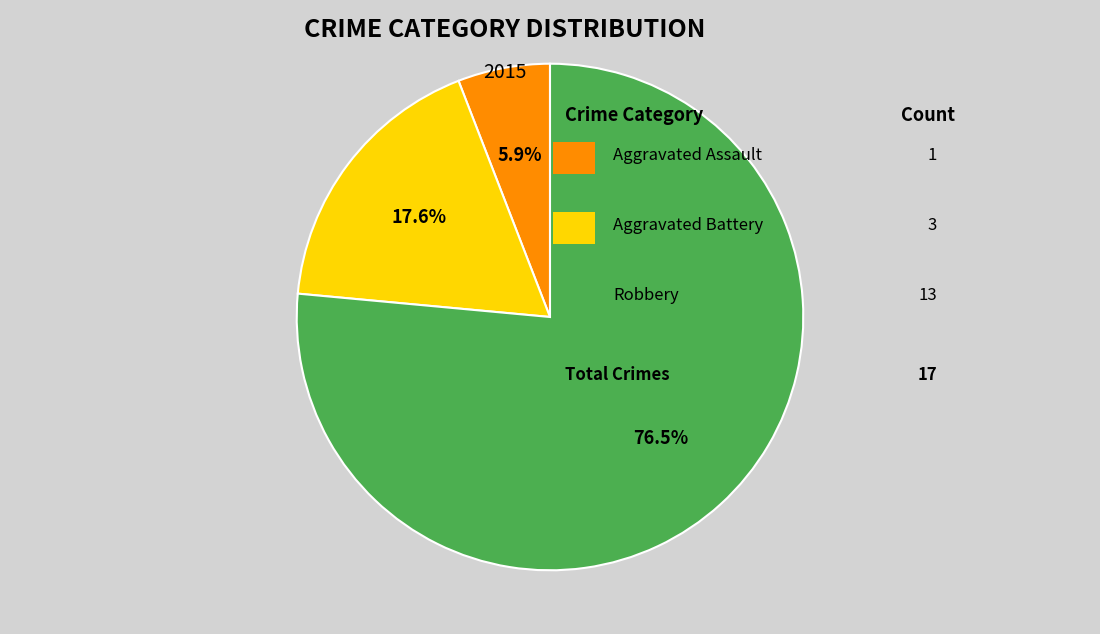

Does any single category account for the majority?

Yes